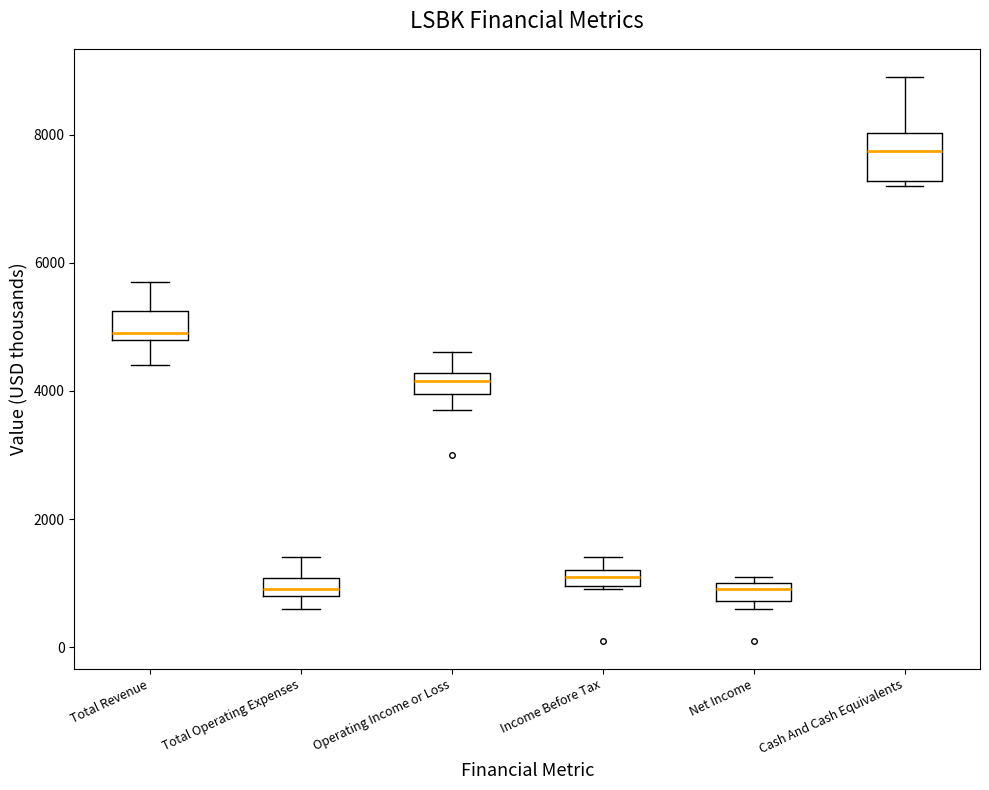

Where does the lower whisker of the box for Operating Income or Loss end on the y-axis? The values are not printed on the chart, so give them approximately, as read against the axis.

3800